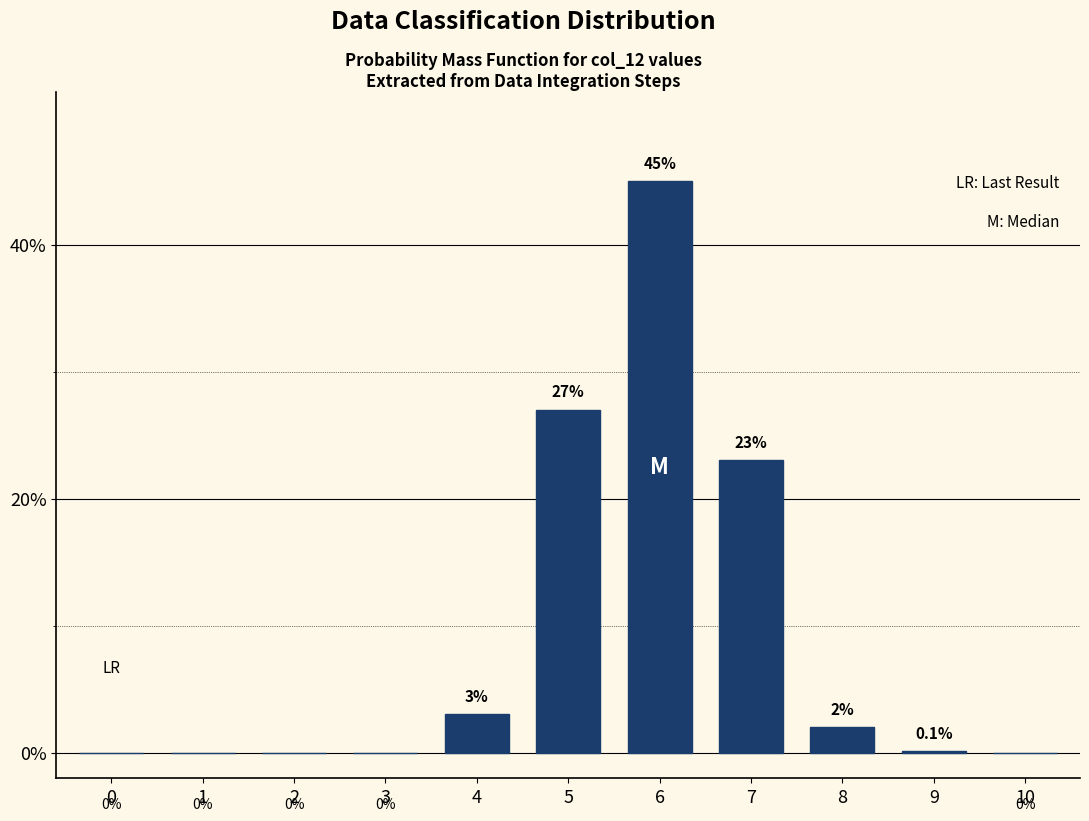

Reading left to right, list all the values displayed in this chart.

0=0.0	1=0.0	2=0.0	3=0.0	4=3.0	5=27.0	6=45.0	7=23.0	8=2.0	9=0.1	10=0.0